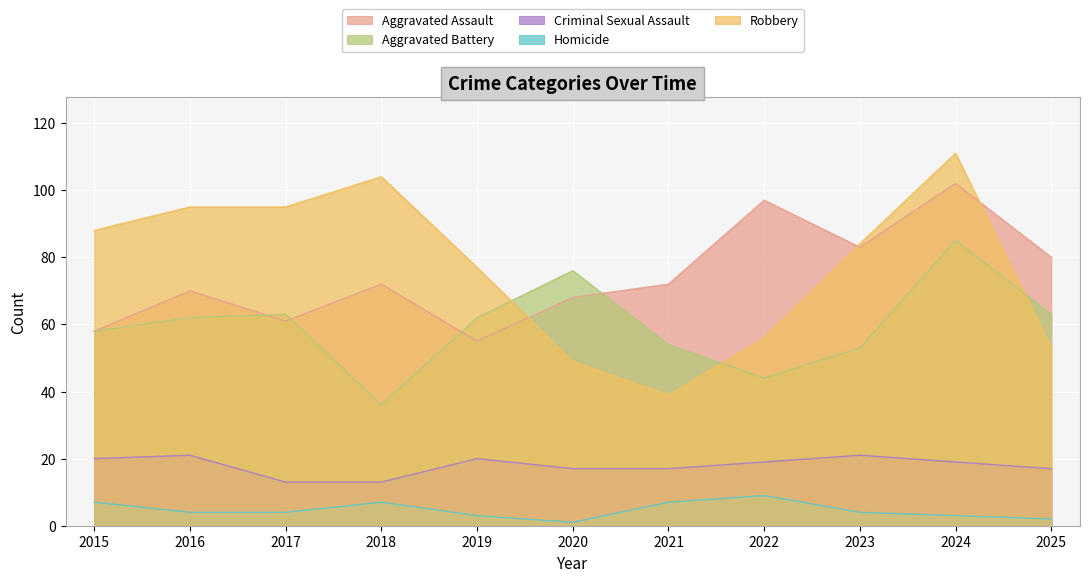

In Homicide, how many points are lower than both neighbors (excluding endpoints)?

1